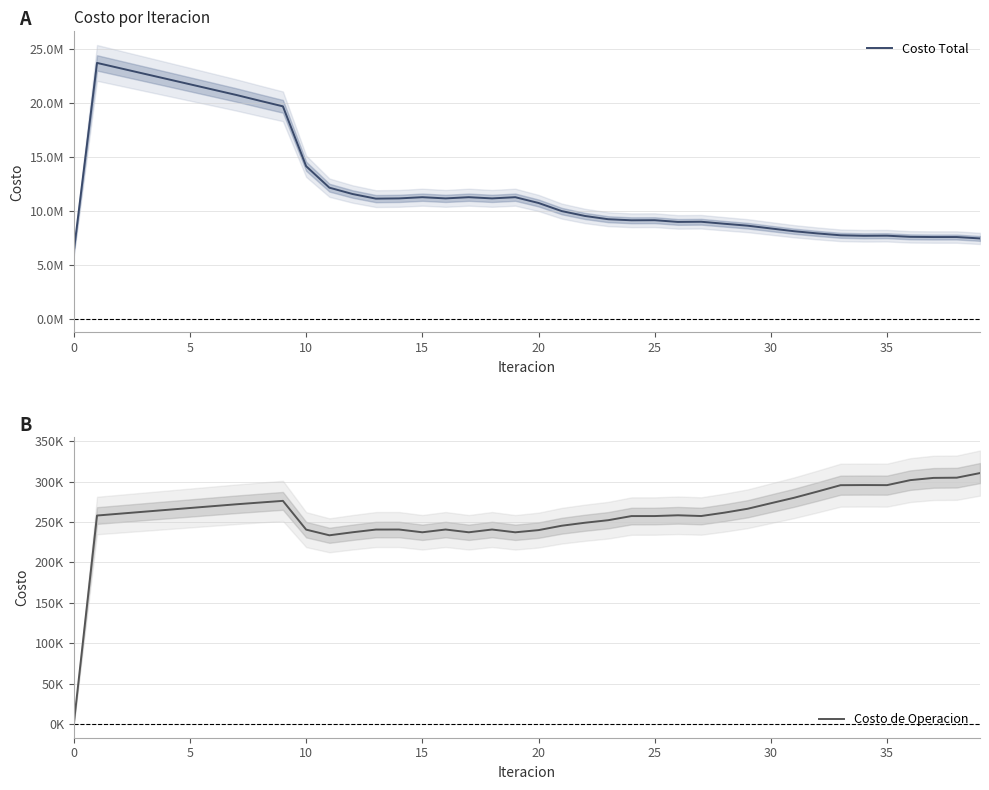

True or false: Costo de Operacion and Costo Total cross at least once.

False